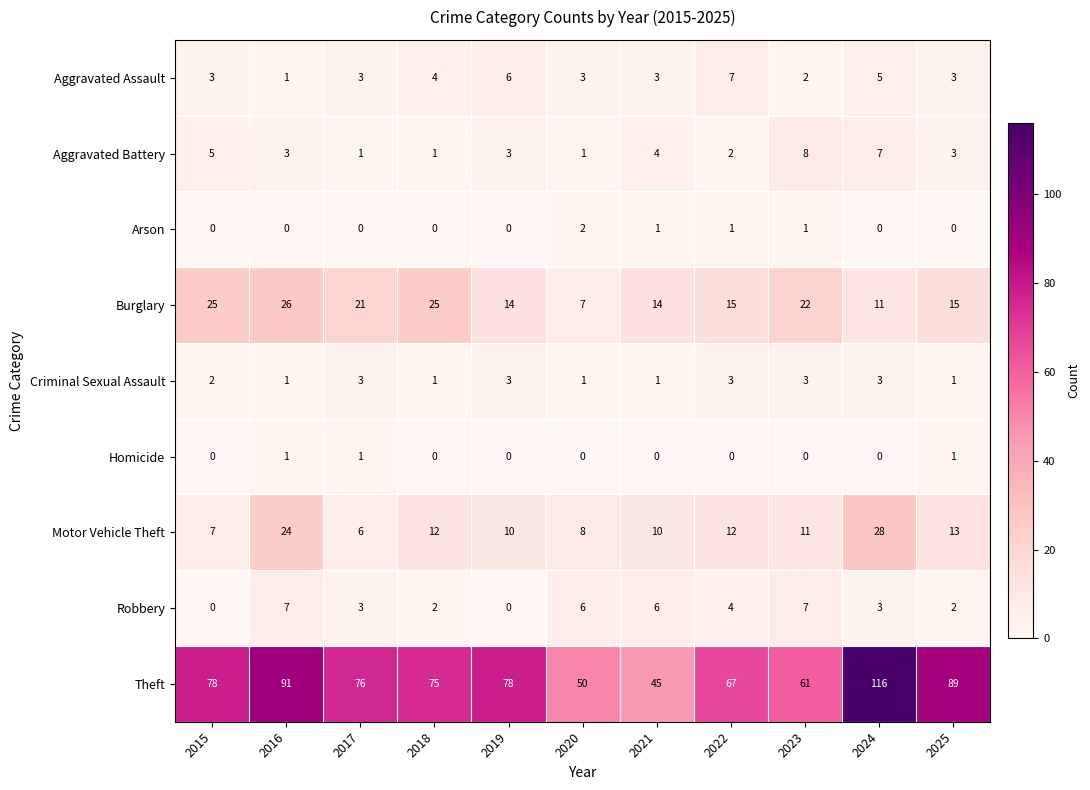

At which category is the sum across all series the highest?

2024